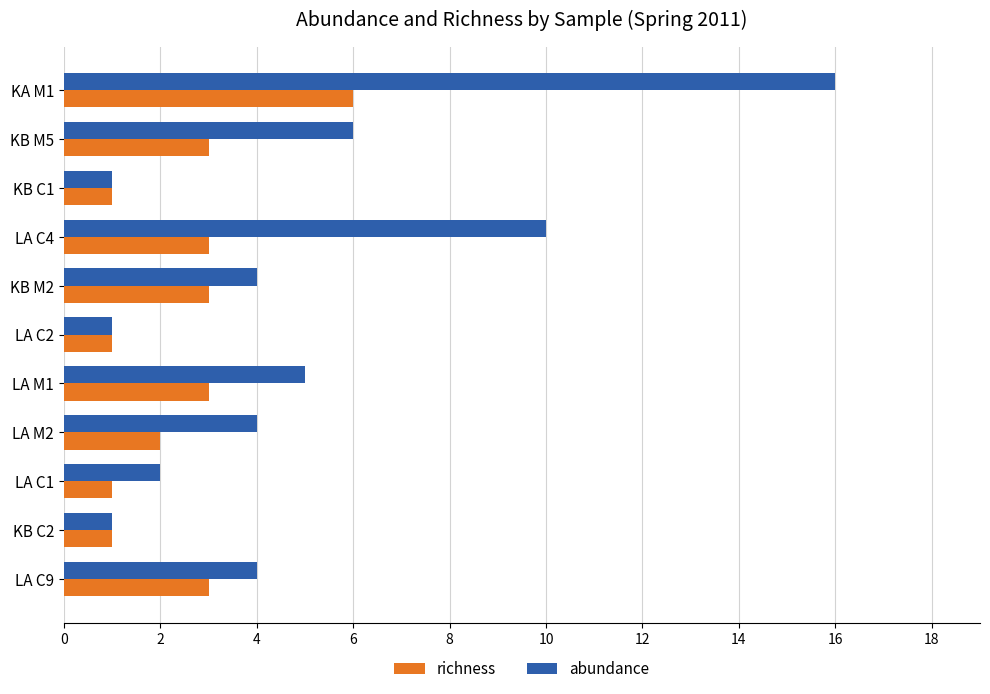

Which series has the largest total across all categories?

abundance